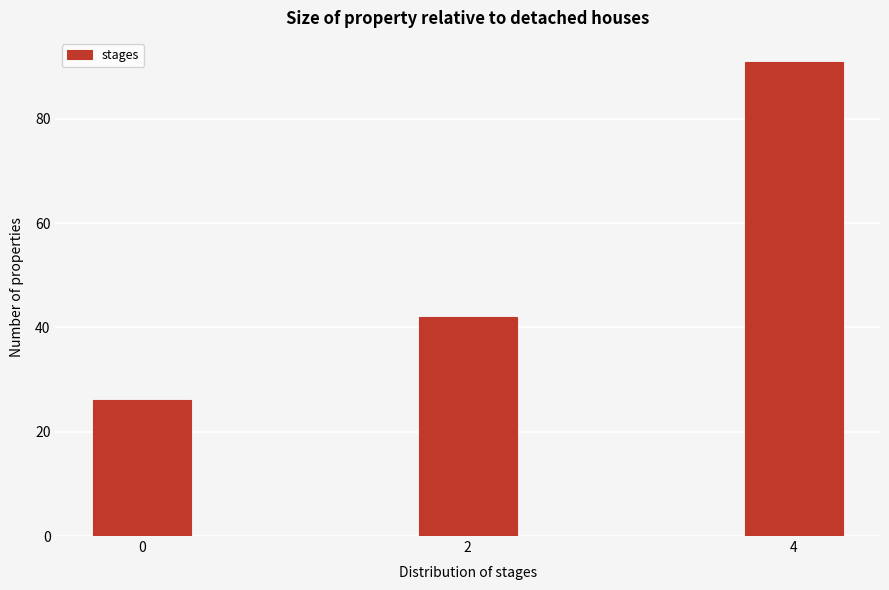

Reading left to right, what are all the values shown in this chart?

26	42	91